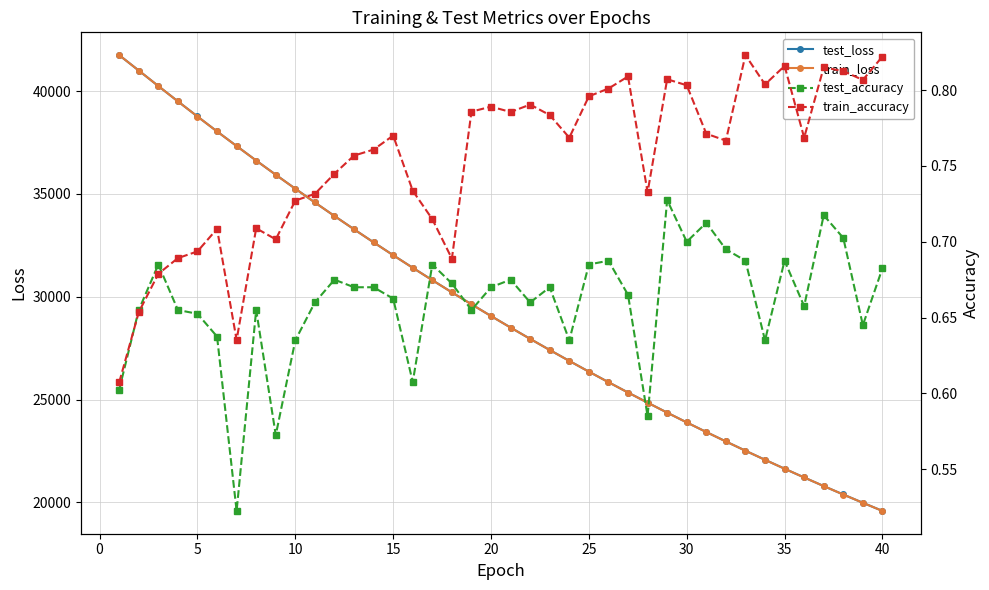

The value of train_loss at 35 is 6540.9. True or false?

False